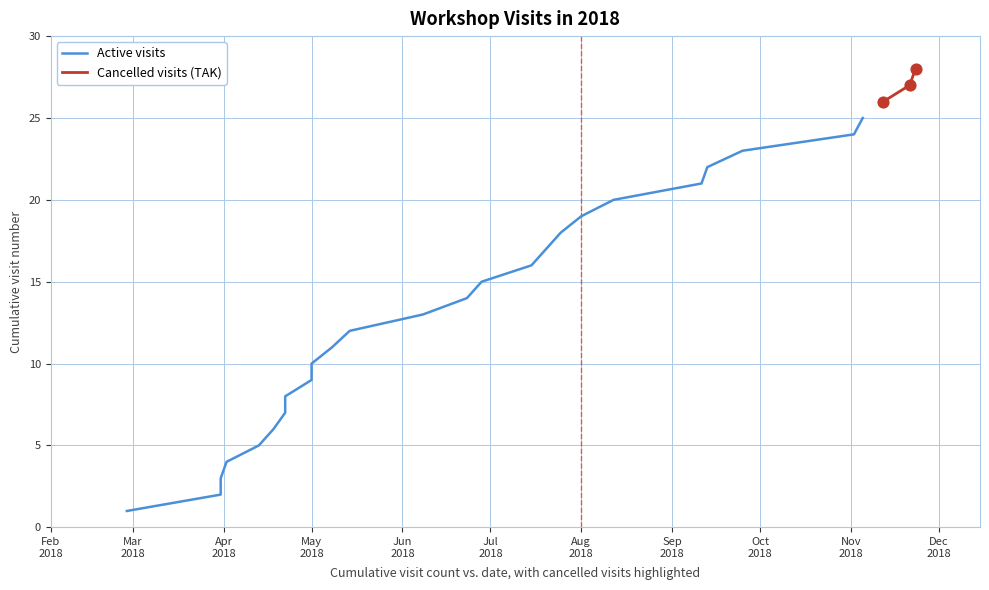

What is the change in value from 2018-06-28 to 2018-07-20?

+2